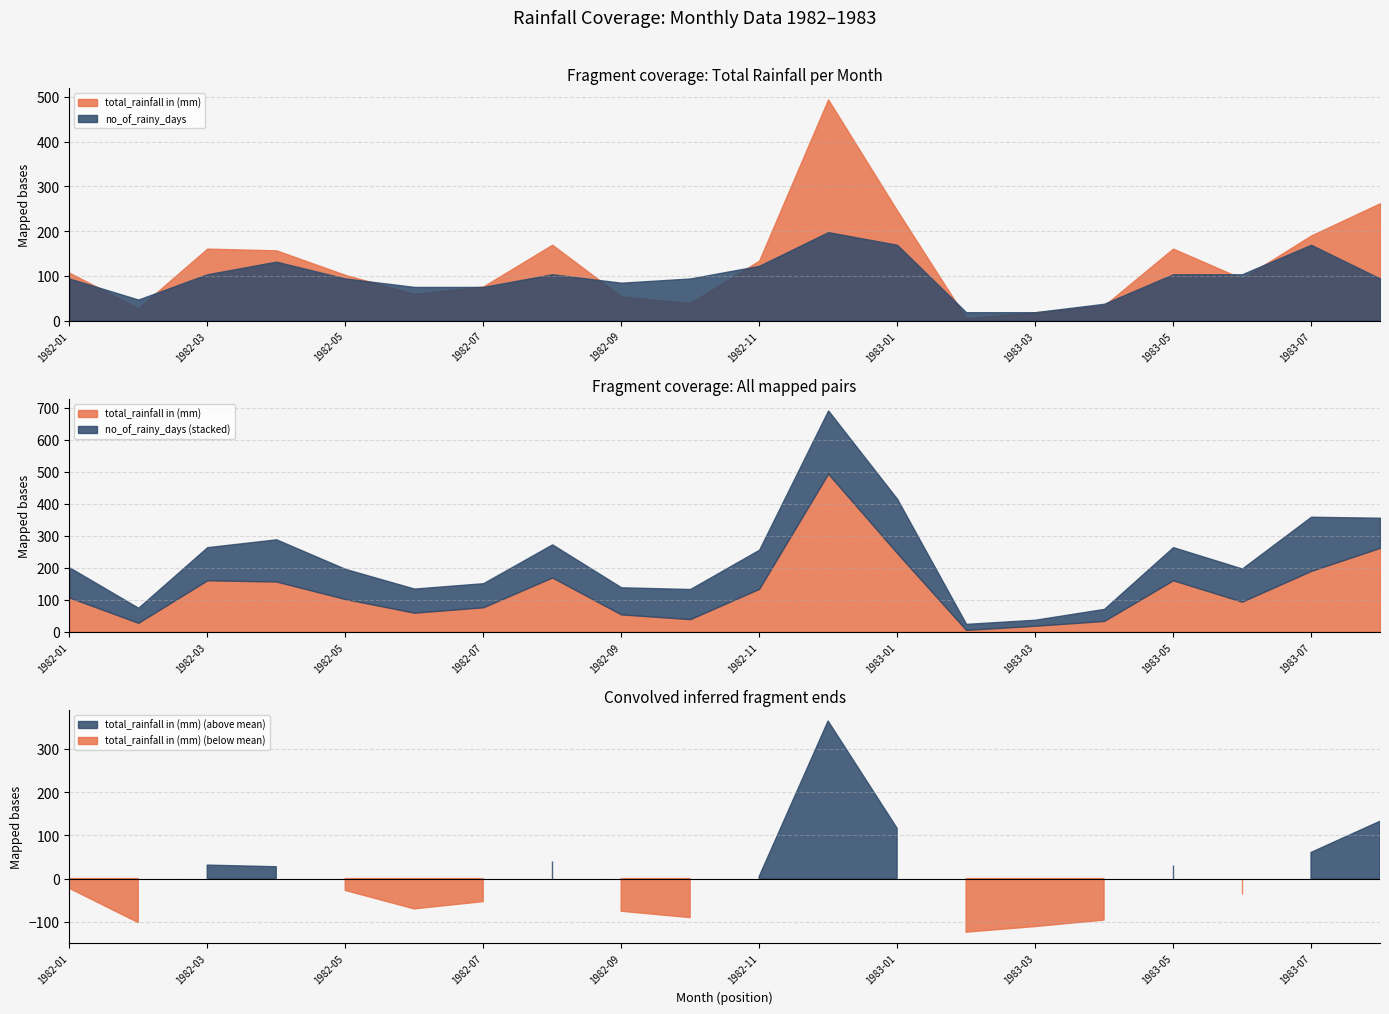

Count the number of categories in the chart.

20